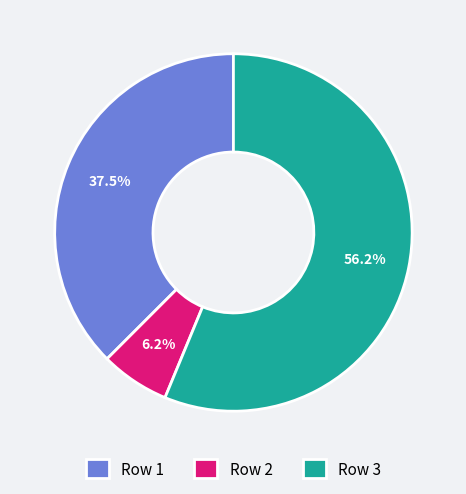

How many segments does this pie chart have?

3